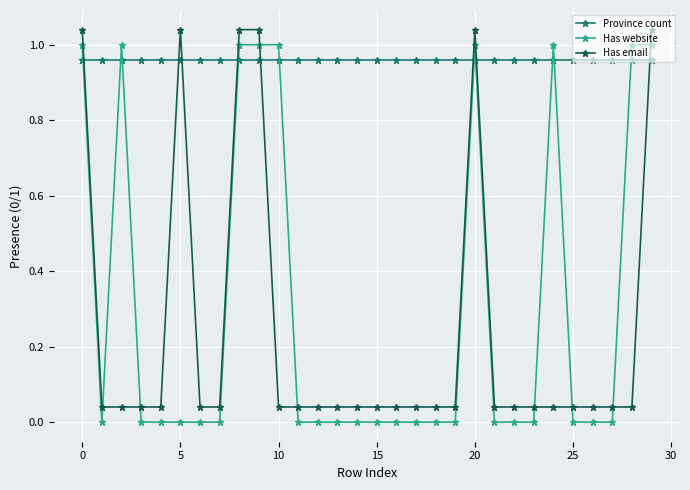

True or false: Has email and Province count cross at least once.

True